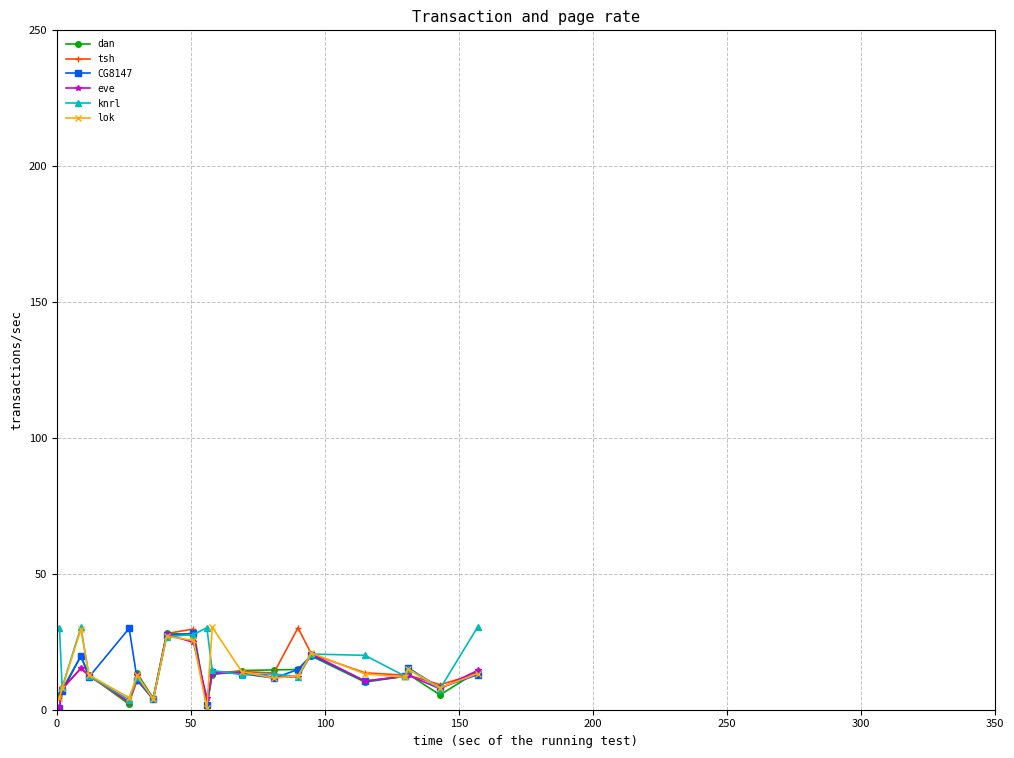

What is the value of the dan point at the 18th from the left?

13.1